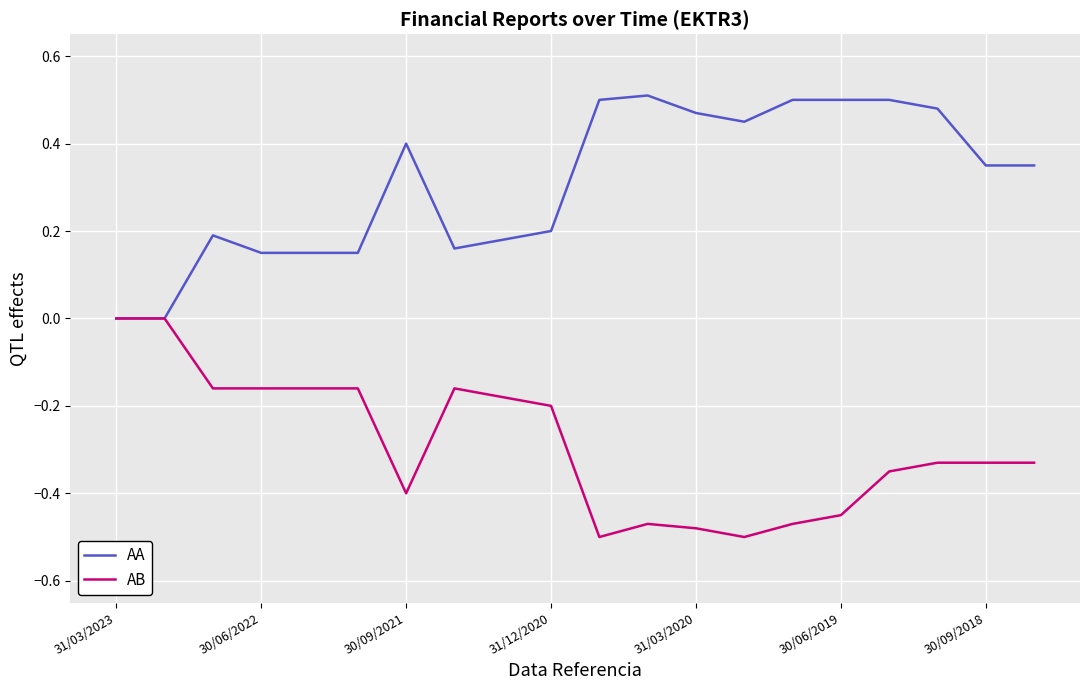

True or false: AA has more than 0 interior local peaks.

True